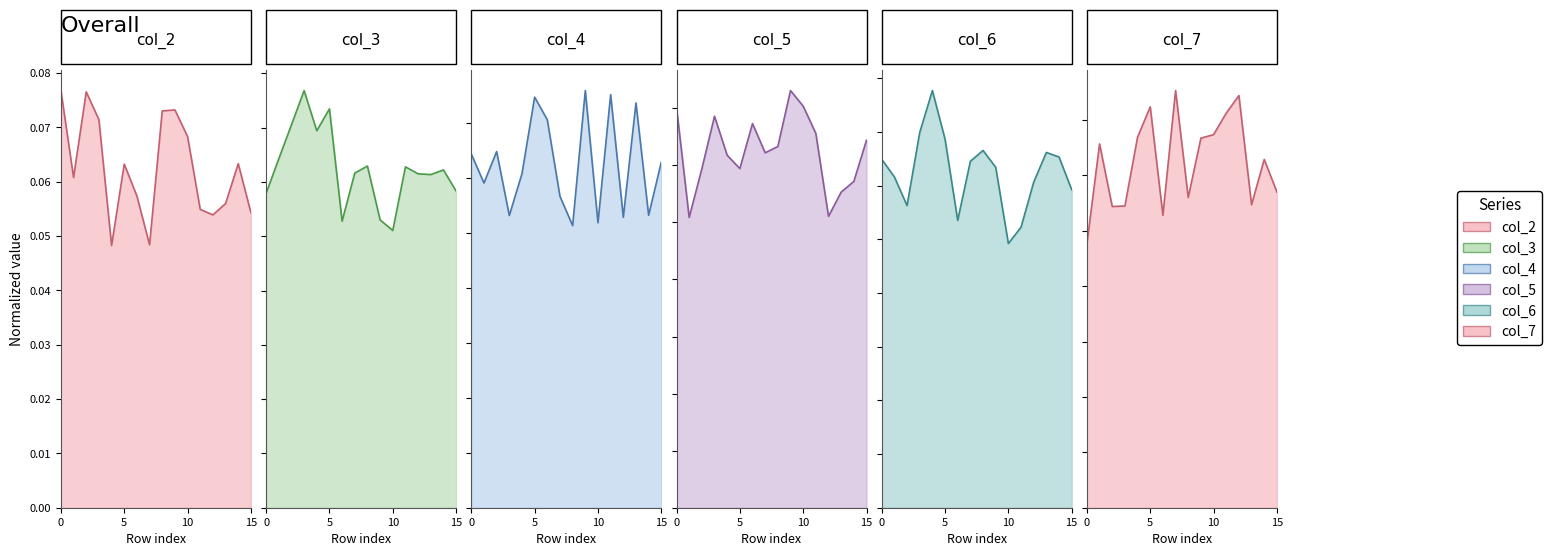

How many times do col_2 and col_5 cross each other?

7